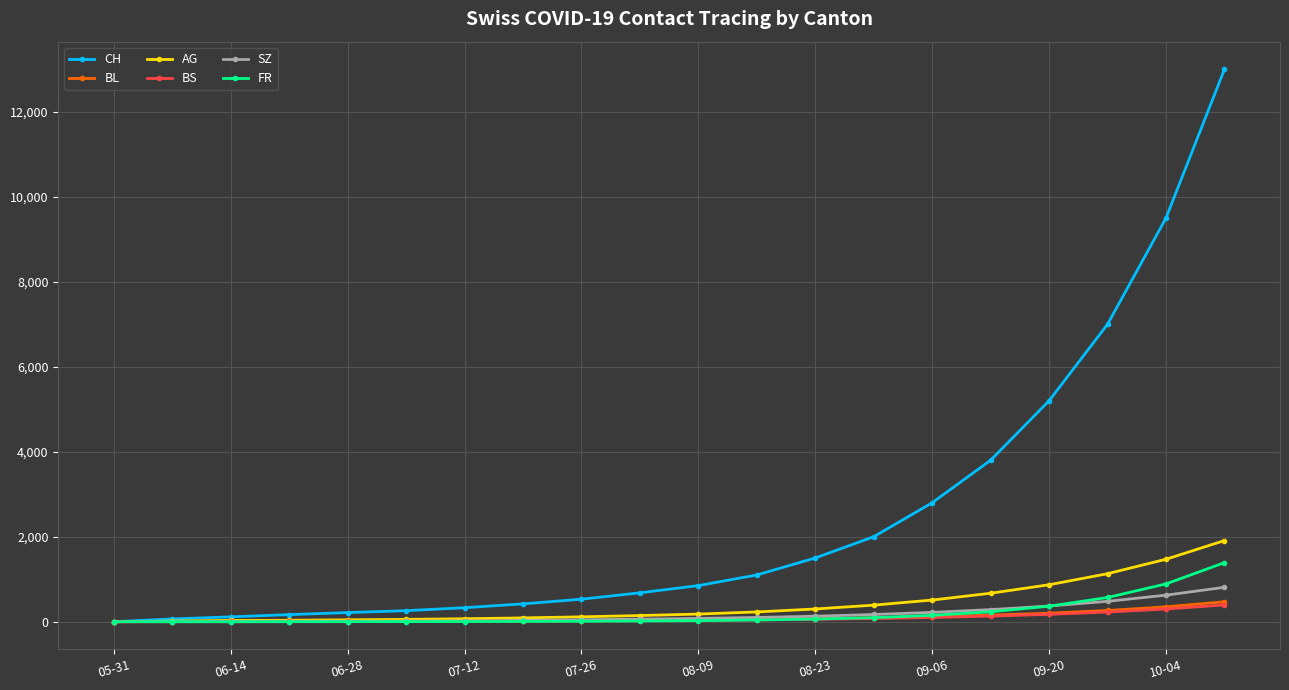

Which series has the largest total across all categories?

CH